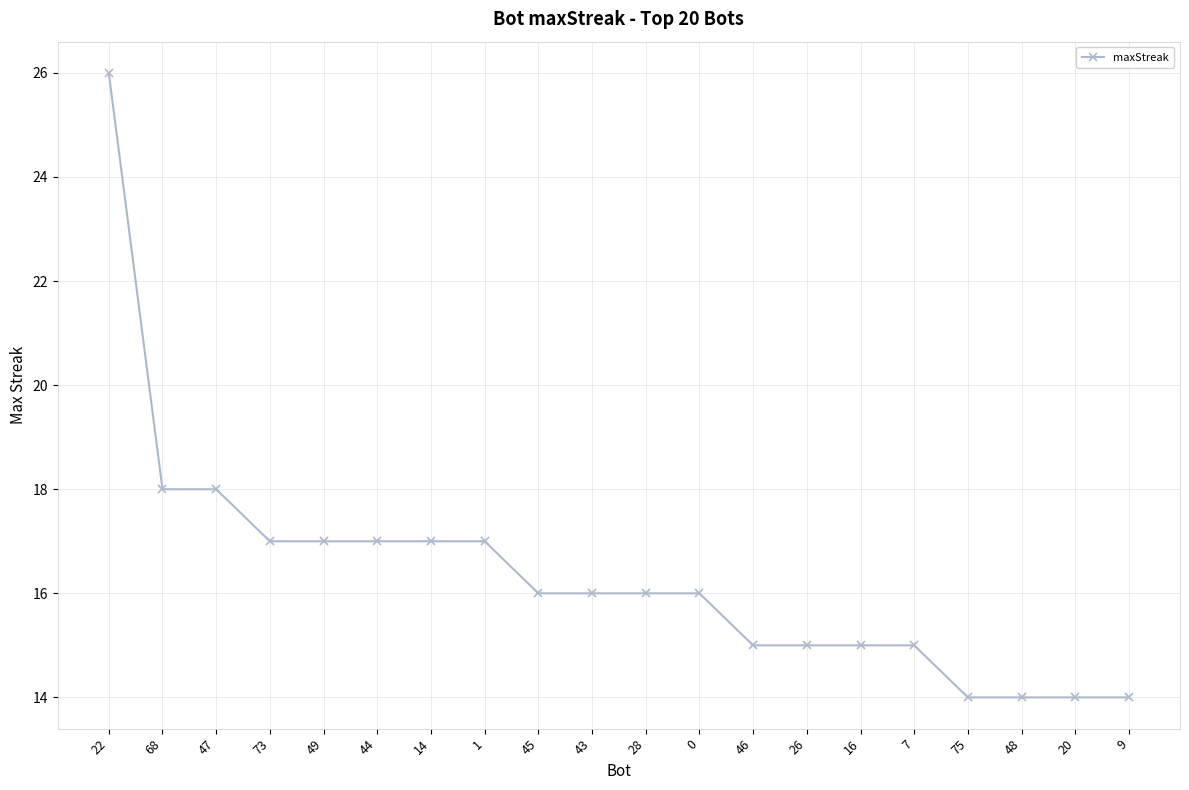

What is the sum of all values?

327